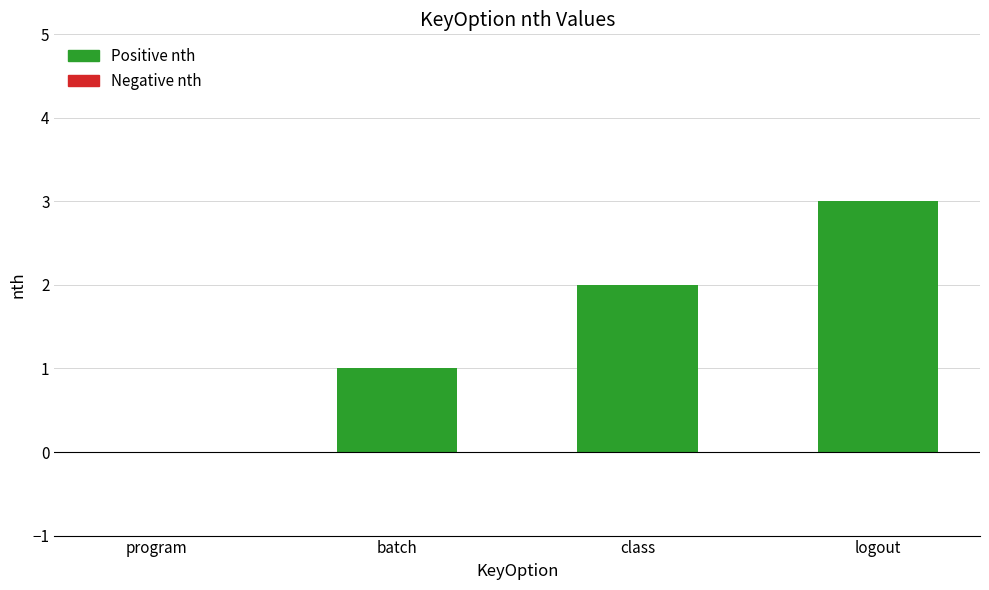

Which has a higher value, program or logout?

logout